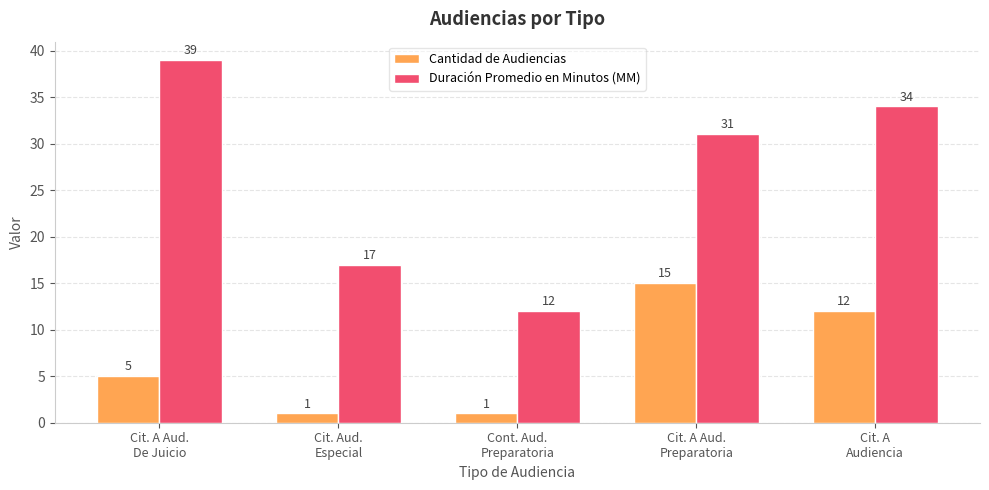

Rank the series at Cit. A Aud.
De Juicio from lowest to highest value.

Cantidad de Audiencias, Duración Promedio en Minutos (MM)